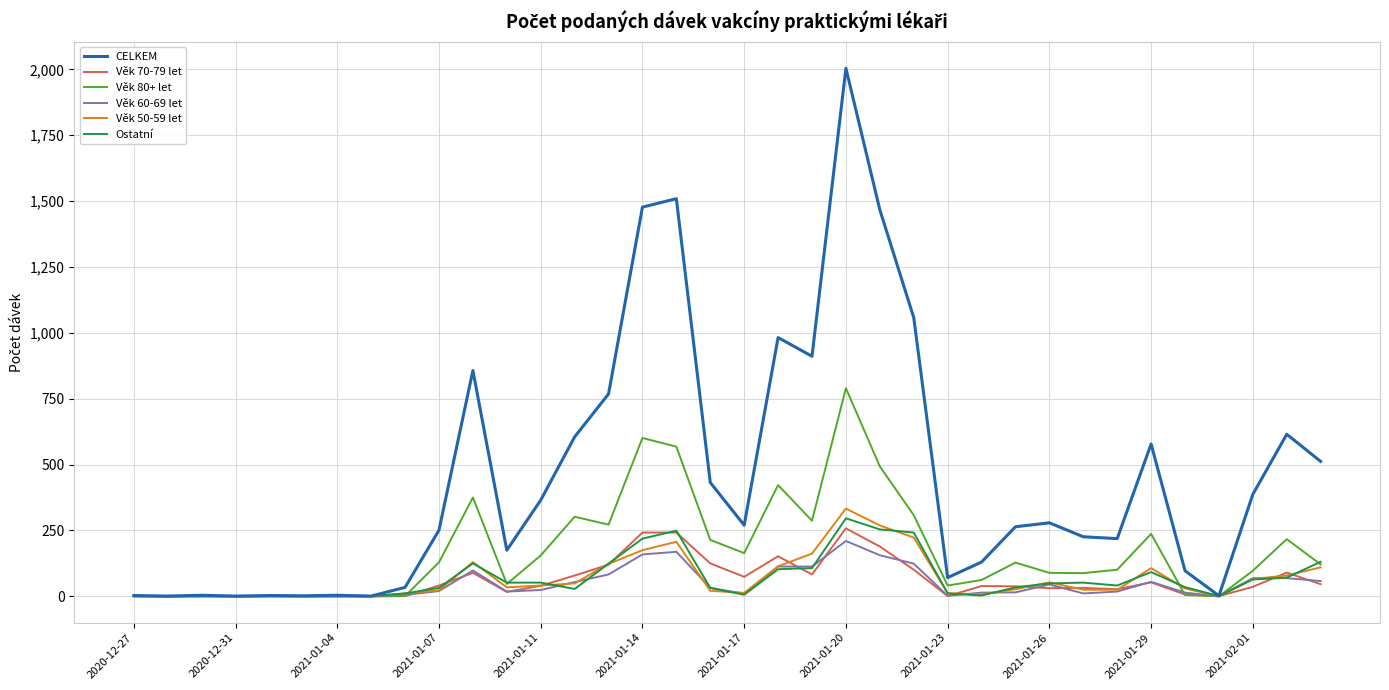

Which series has the largest total across all categories?

CELKEM